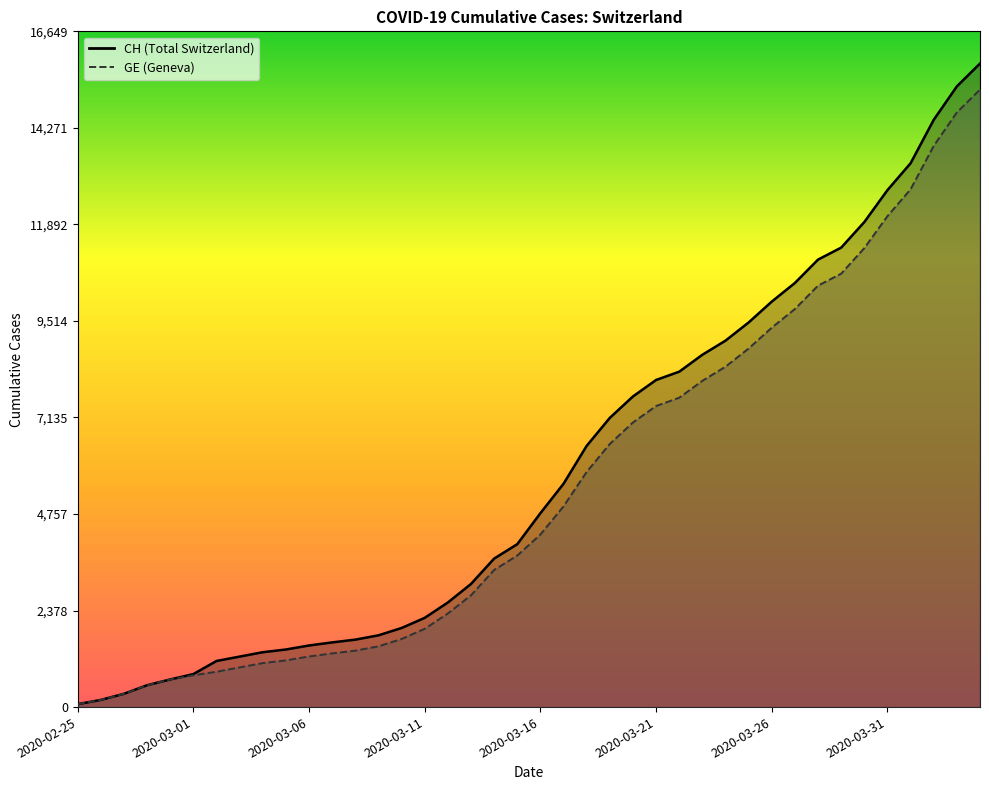

Reading left to right, extract all data points from this chart.

CH: 72	177	328	539	681	813	1136	1244	1352	1419	1518	1594	1662	1768	1949	2199	2577	3034	3659	4014	4778	5503	6437	7126	7654	8060	8264	8681	9029	9477	9991	10450	11026	11321	11951	12738	13400	14470	15294	15857
GE: 72	177	328	539	681	783	871	978	1084	1151	1247	1323	1391	1497	1678	1928	2306	2753	3378	3733	4251	4946	5795	6484	7012	7418	7622	8039	8387	8835	9349	9808	10384	10679	11309	12096	12758	13828	14652	15215